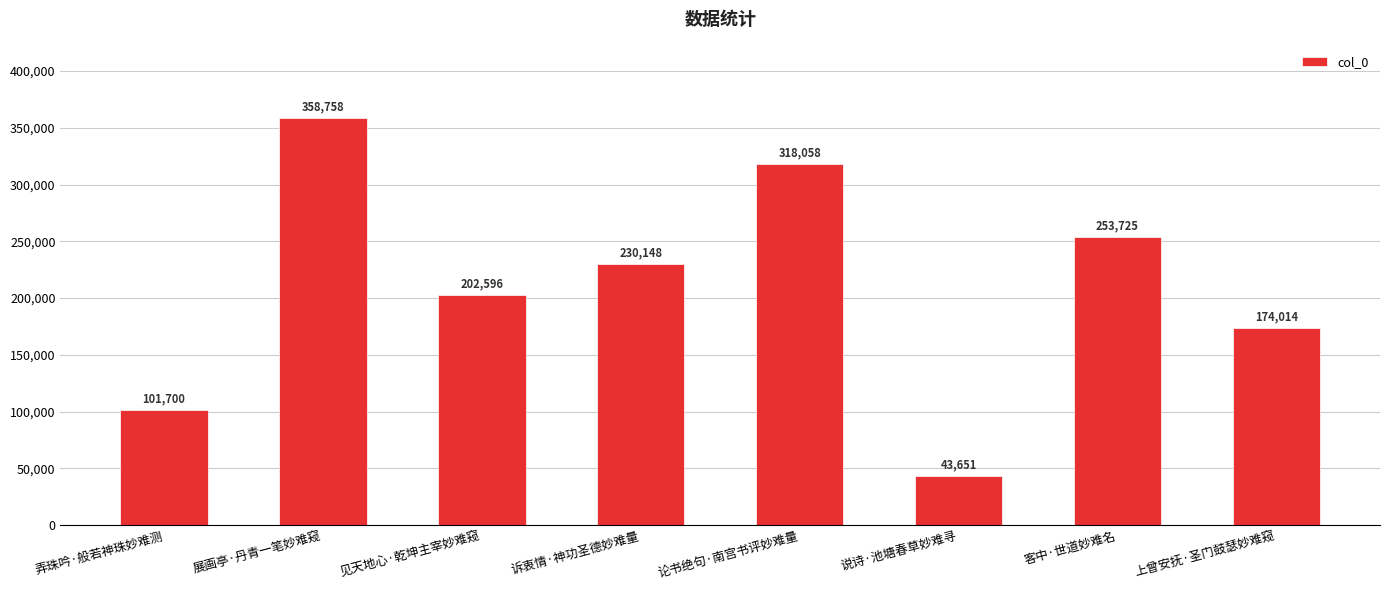

What is the minimum value shown in the chart?

43651